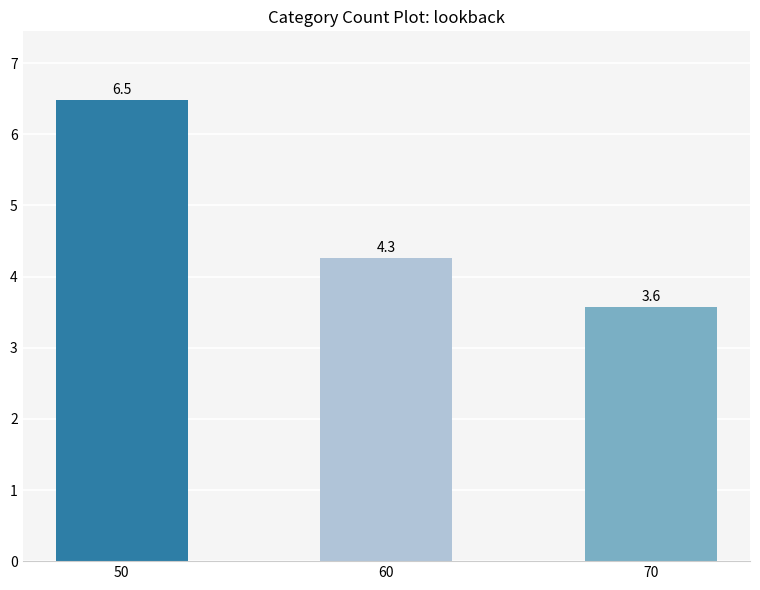

What is the sum of the values at 70 and 50?

10.0